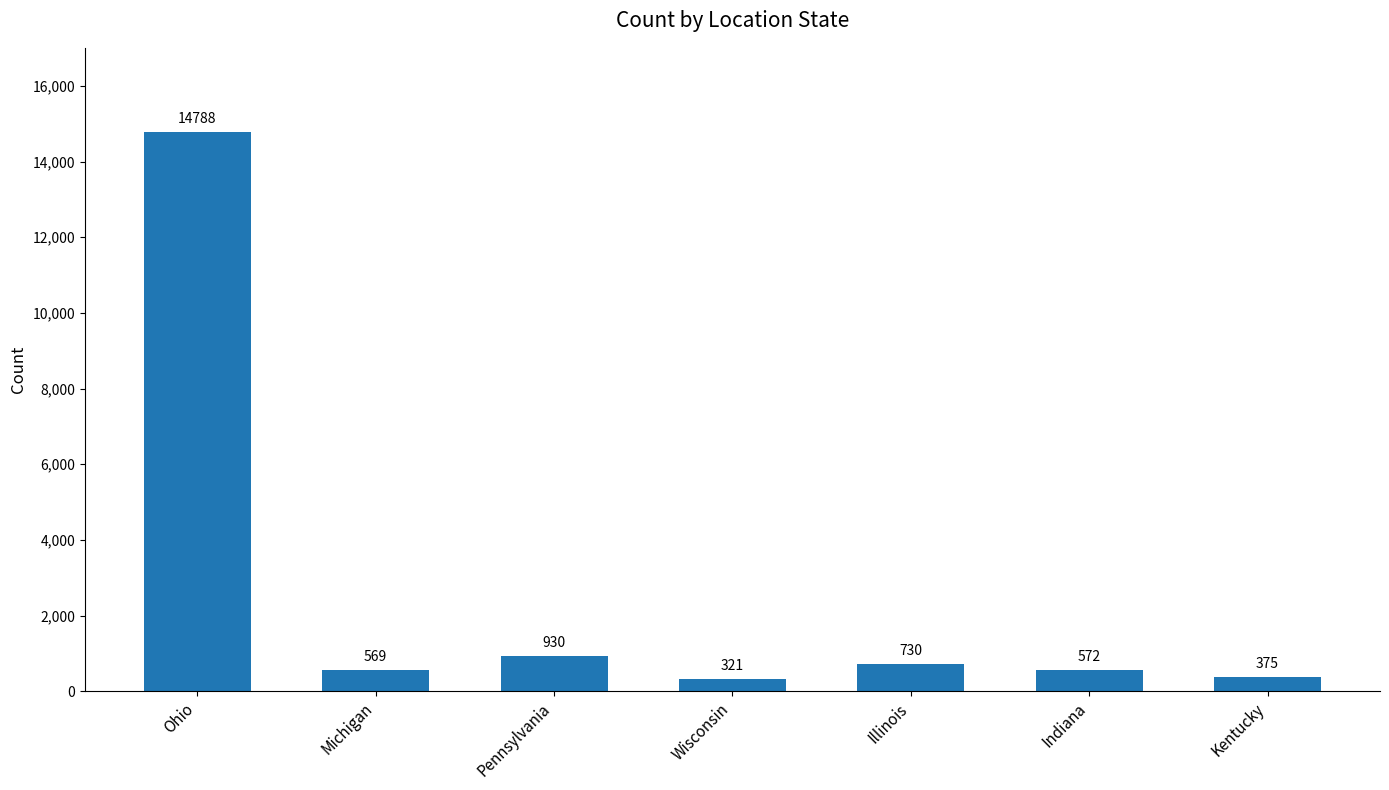

Where does the data first go above 572?

Ohio